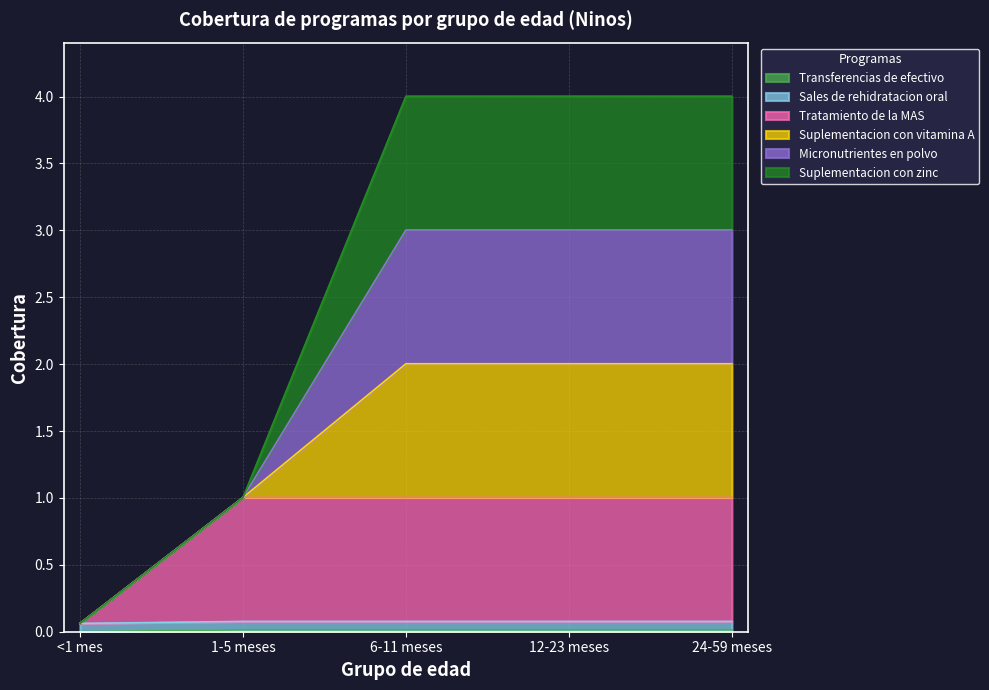

What is the minimum value for Tratamiento de la MAS?

0.1